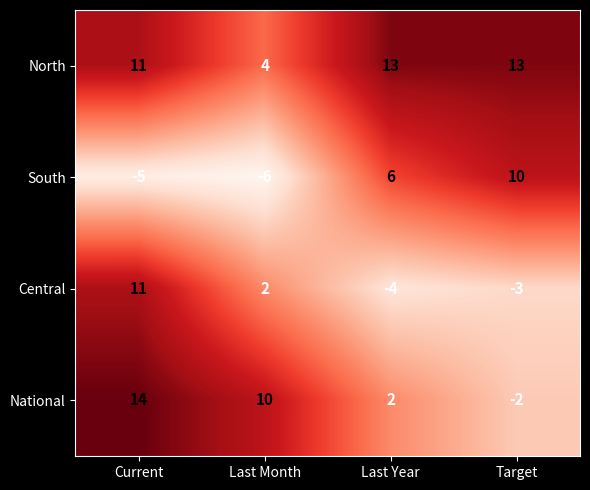

At Target, list the series in order from smallest to largest.

Central, National, South, North